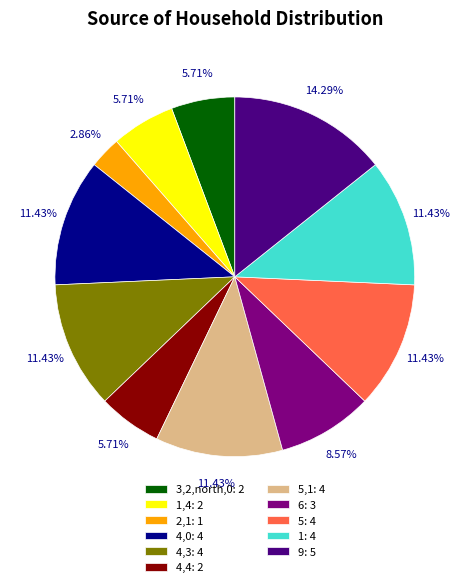

Which slice is the smallest?

2,1: 1